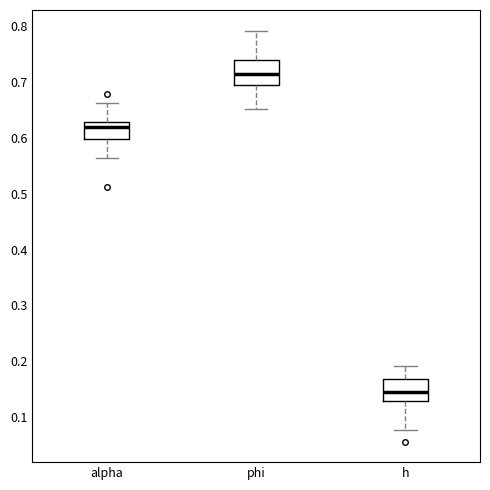

Reading left to right, transcribe this box plot: for each box, give where its median line is, the range the box spans, and where its two whiskers end, as read against the y-axis. The values are not printed on the chart, so give them approximately, as read against the axis.

alpha: median 0.62, box 0.60 to 0.63, whiskers 0.56 to 0.66
phi: median 0.71, box 0.69 to 0.74, whiskers 0.65 to 0.79
h: median 0.15, box 0.13 to 0.17, whiskers 0.08 to 0.19